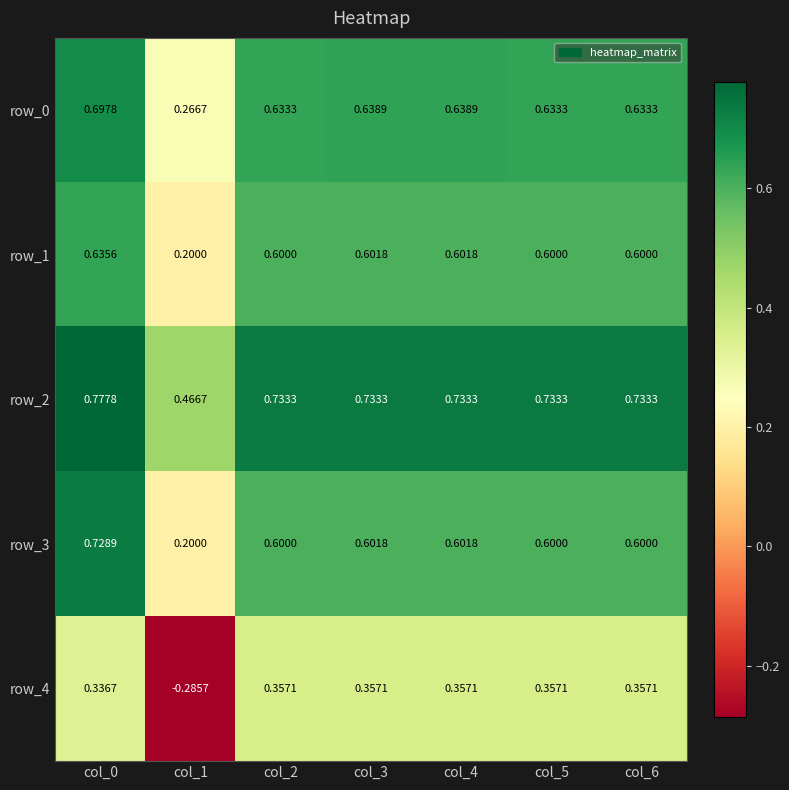

Is the value of row_3 at col_4 greater than the value of row_1 at col_6?

Yes